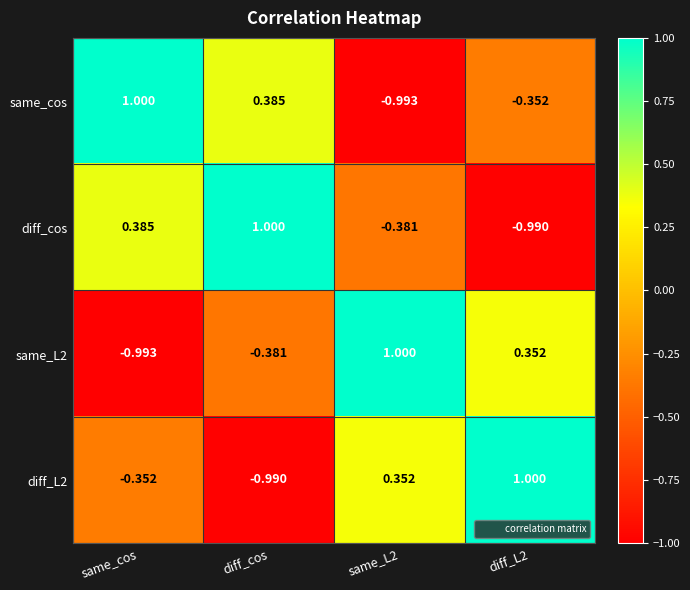

Is the value of same_cos at diff_L2 greater than the value of diff_cos at same_L2?

Yes